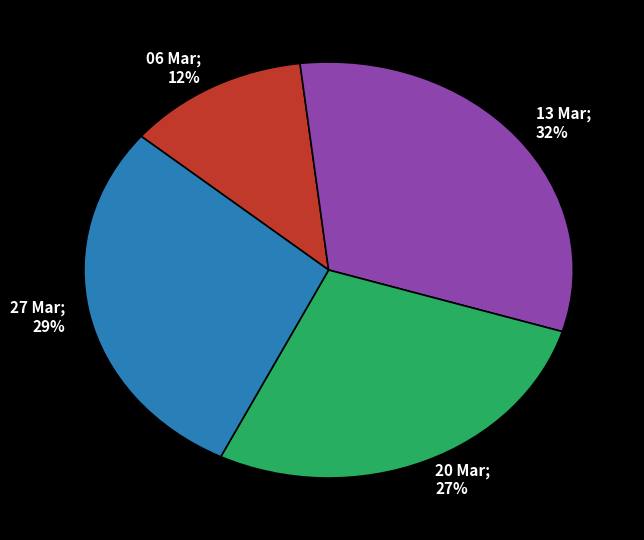

To the nearest percent, what portion does 20 Mar; 27% represent?

27%